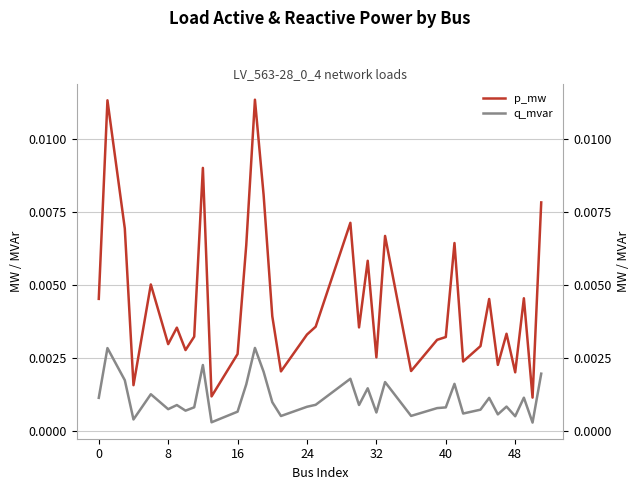

Rank the series by their maximum value, from highest to lowest.

p_mw, q_mvar